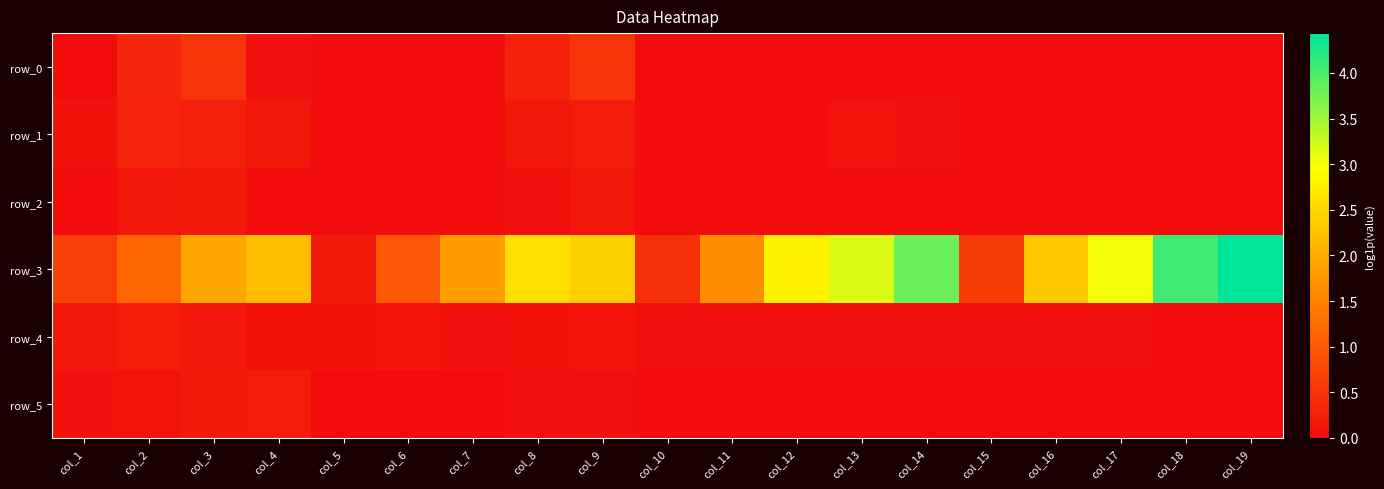

What is the spread (max minus min) of values at col_16?

2.3